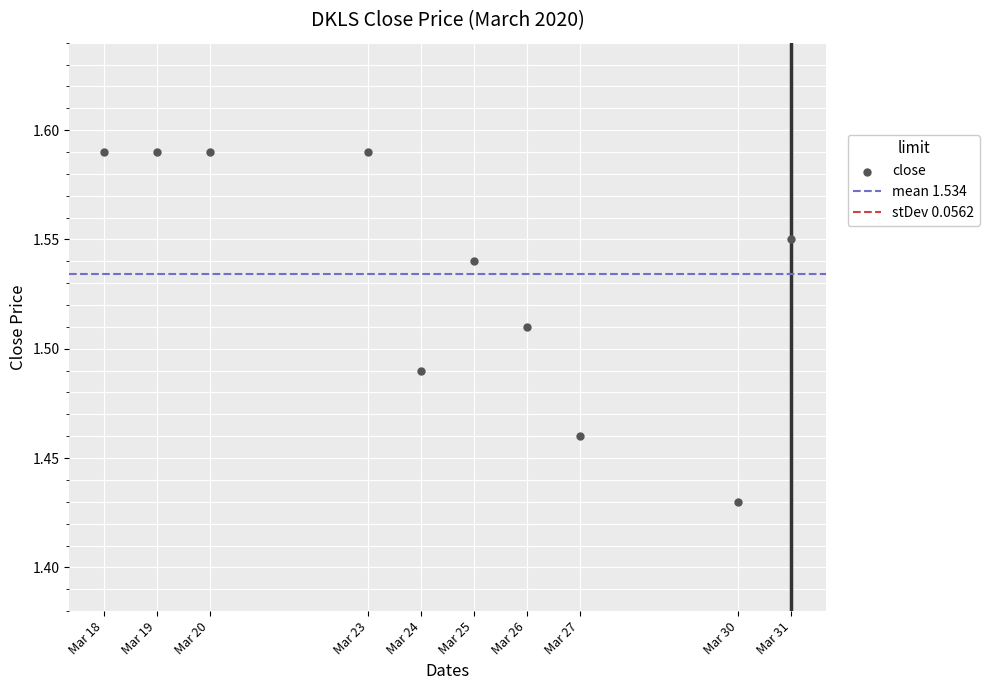

What is the range of X values (max minus min)?

1123200.0